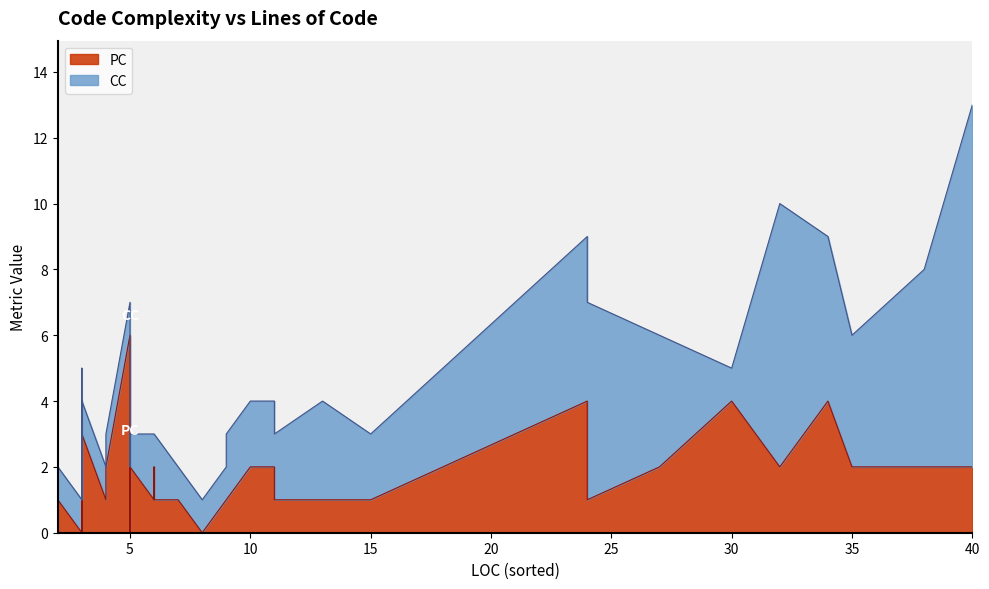

What are all the series names shown in the legend?

CC, PC